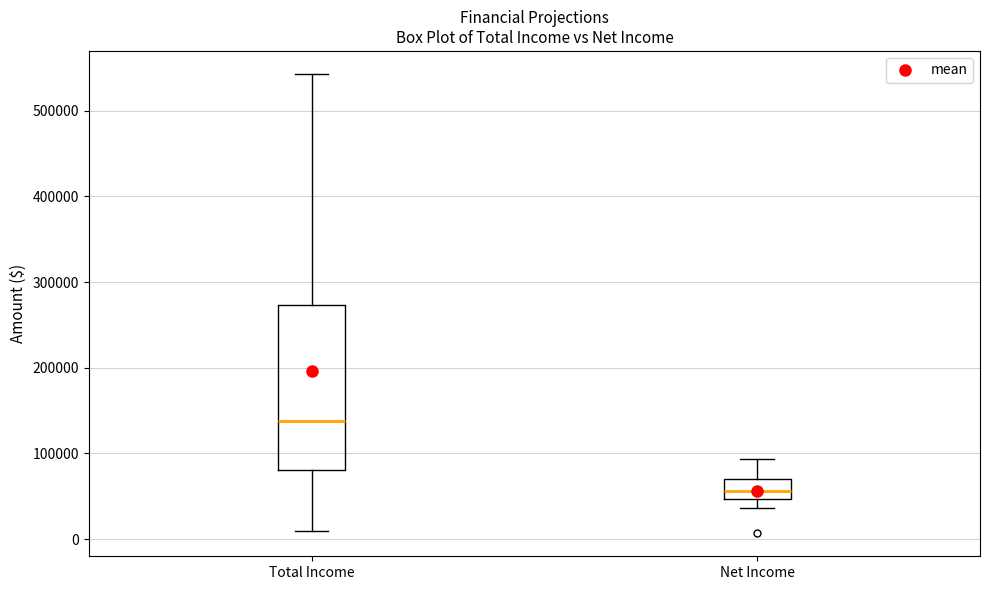

Which box's median line is the highest?

Total Income